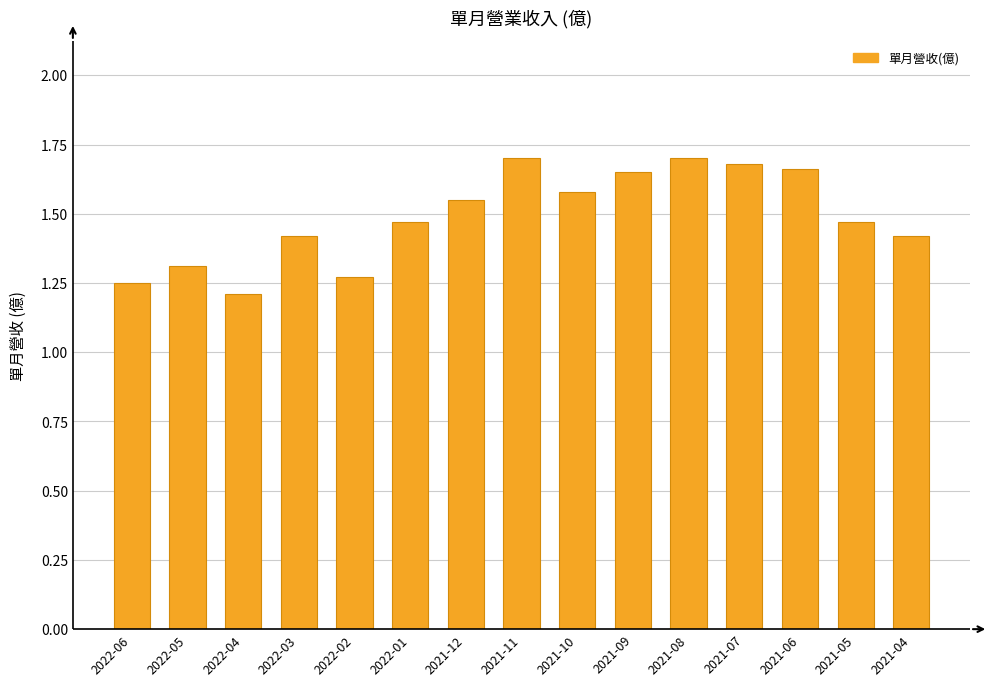

What is the sum of all values?

22.3